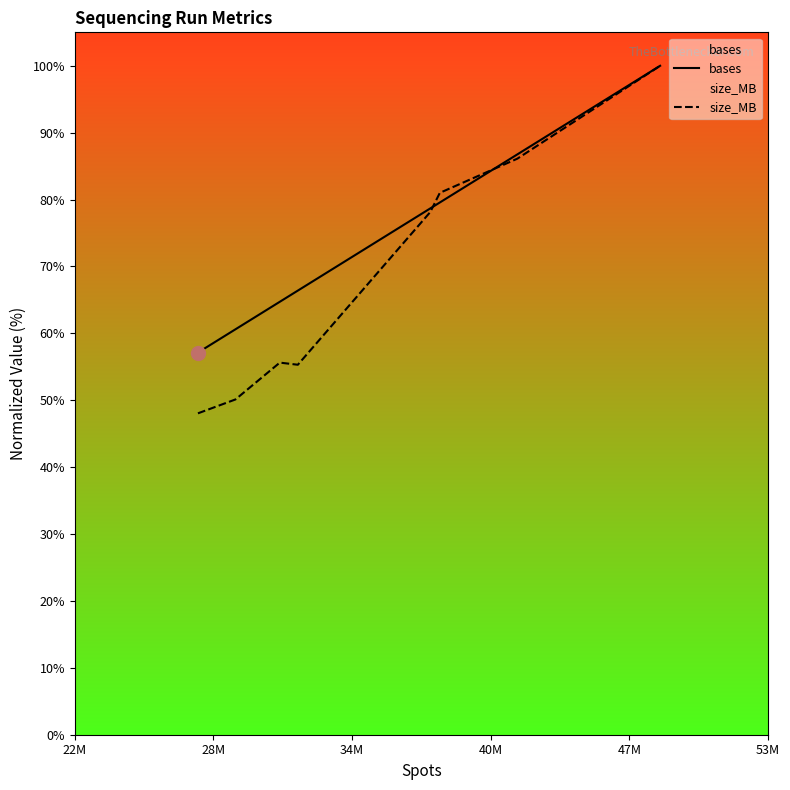

In size_MB, how many points are higher than both neighbors (excluding endpoints)?

1